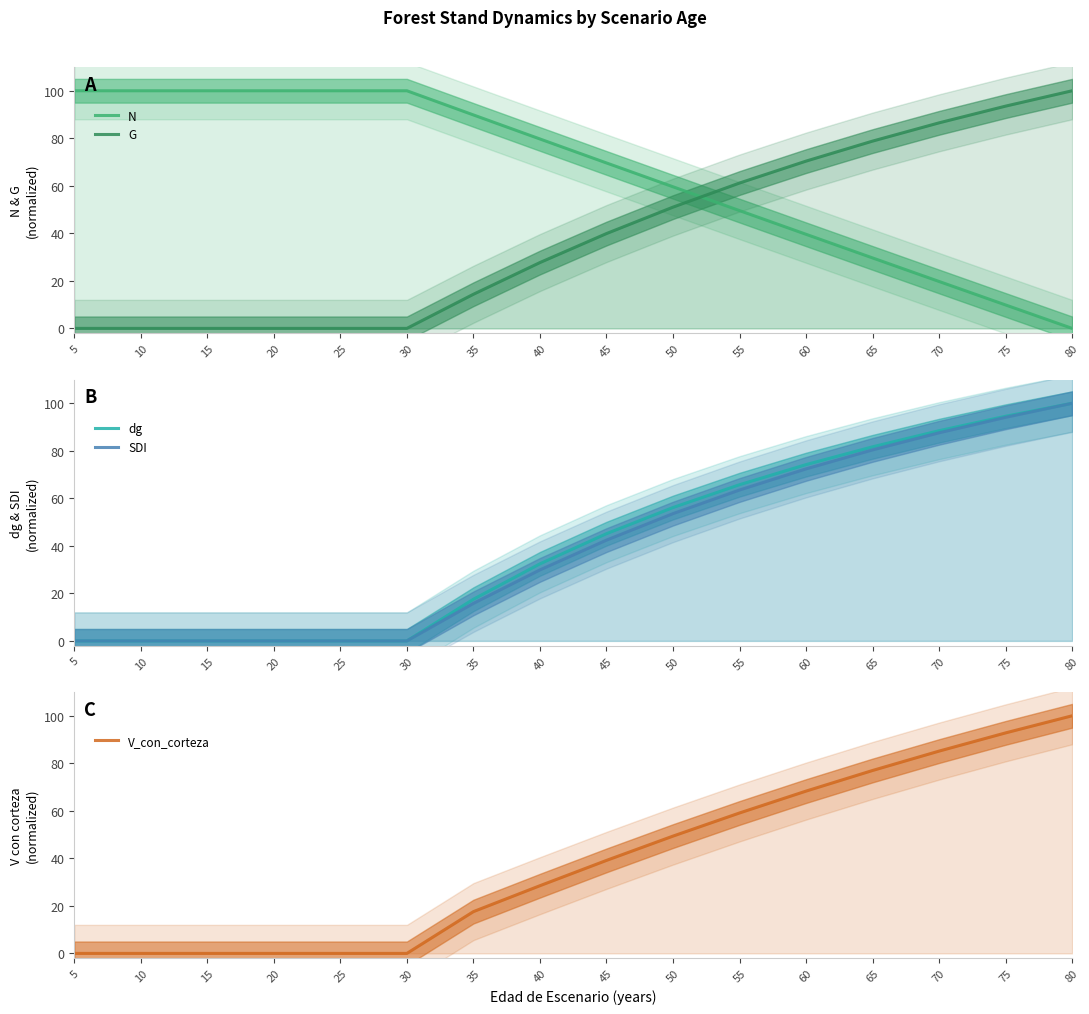

The V_con_corteza series shows 0.0 at 30. True or false?

True